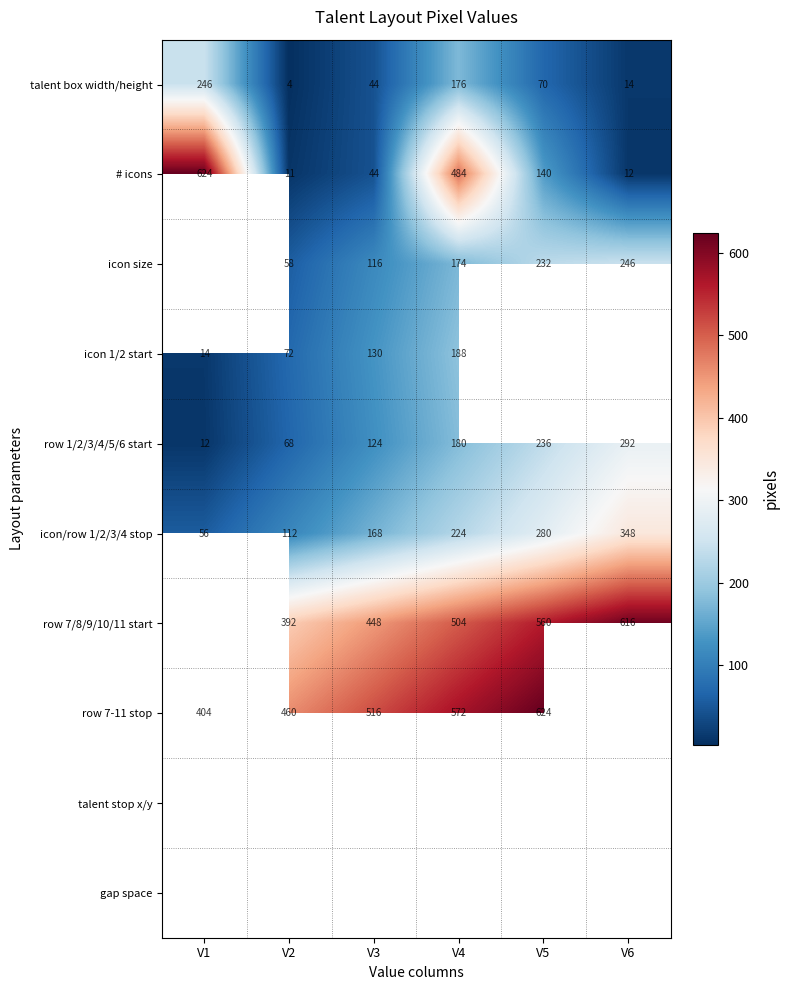

The value of icon size at V3 is 197. True or false?

False